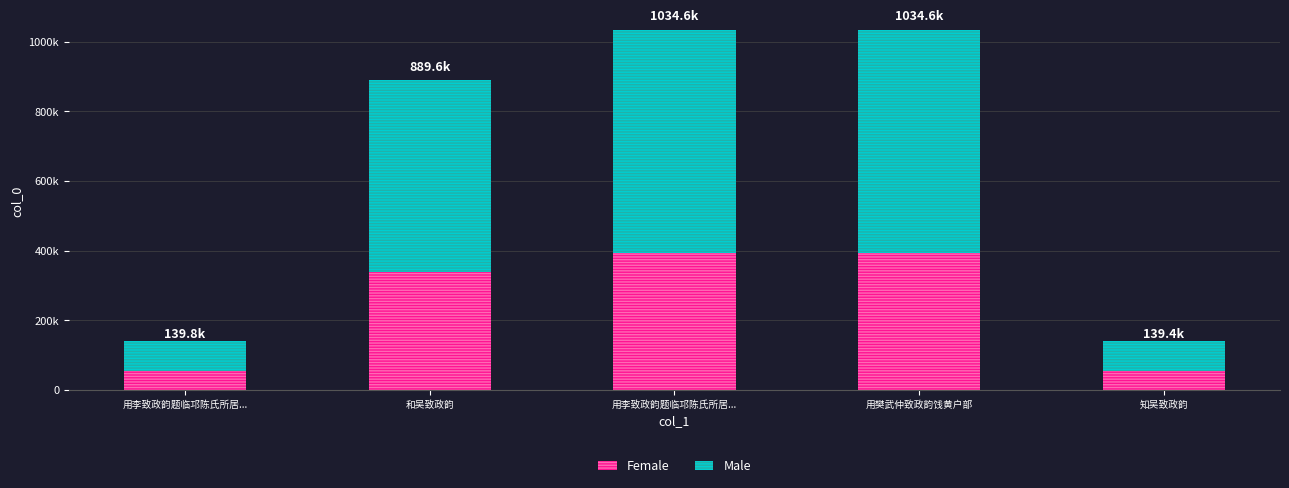

What is the sum of all Female values?

1230454.4